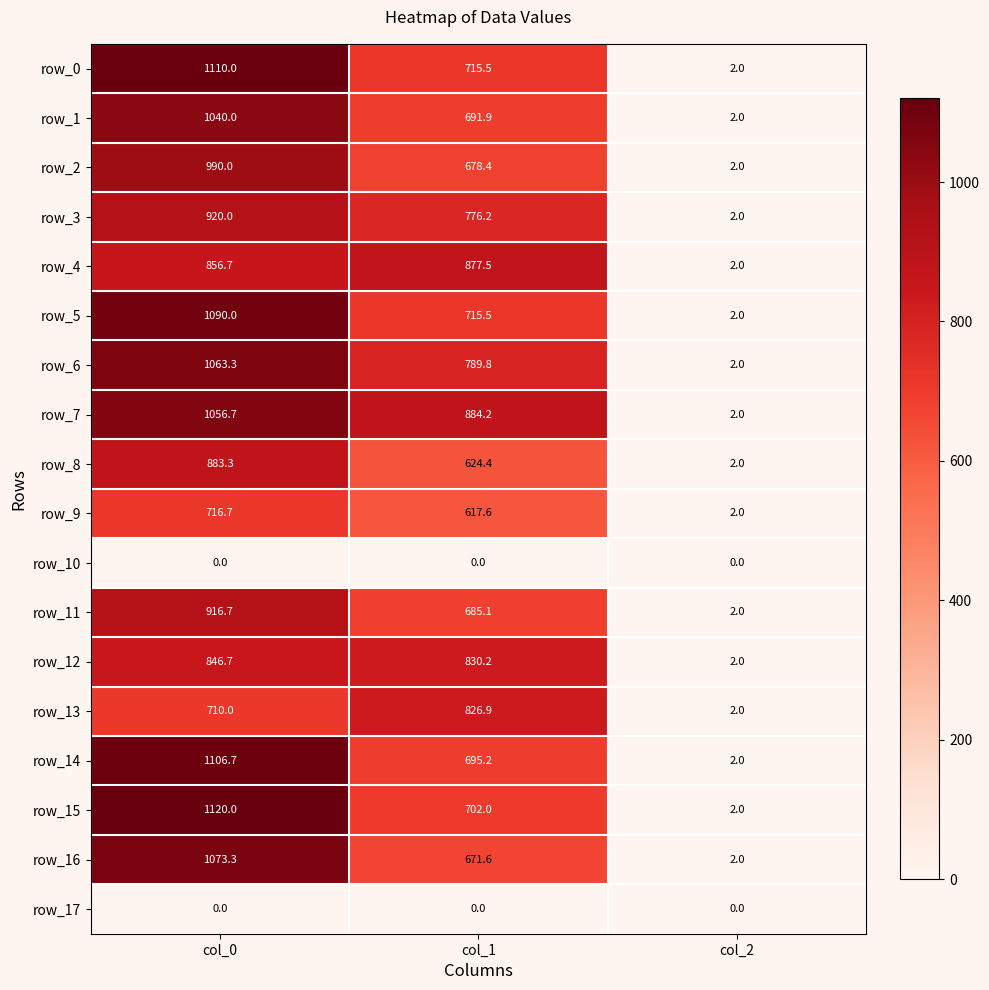

Reading left to right, transcribe all the data shown in this chart.

row_0: 1110.0	715.5	2.0
row_1: 1040.0	691.9	2.0
row_2: 990.0	678.4	2.0
row_3: 920.0	776.2	2.0
row_4: 856.7	877.5	2.0
row_5: 1090.0	715.5	2.0
row_6: 1063.3	789.8	2.0
row_7: 1056.7	884.2	2.0
row_8: 883.3	624.4	2.0
row_9: 716.7	617.6	2.0
row_10: 0.0	0.0	0.0
row_11: 916.7	685.1	2.0
row_12: 846.7	830.2	2.0
row_13: 710.0	826.9	2.0
row_14: 1106.7	695.2	2.0
row_15: 1120.0	702.0	2.0
row_16: 1073.3	671.6	2.0
row_17: 0.0	0.0	0.0